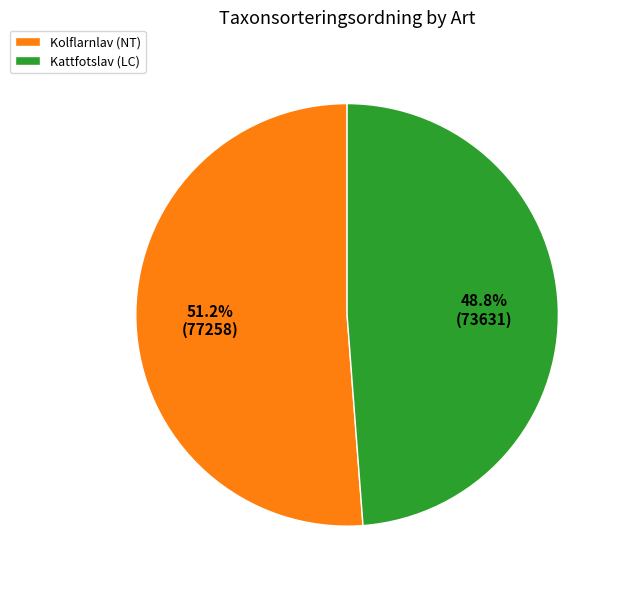

Approximately how many times larger is the value at Kolflarnlav (NT) compared to Kattfotslav (LC)?

1.0